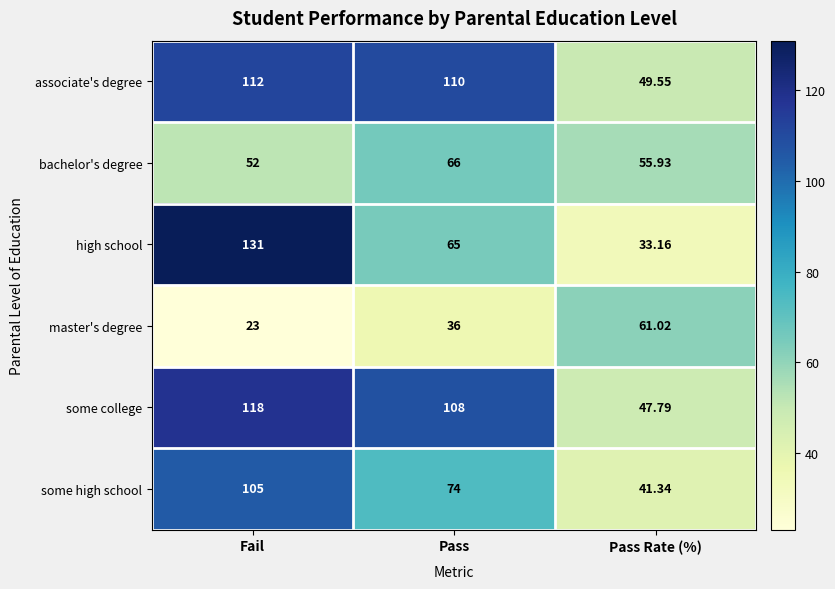

At which category does the chart reach its peak across all series?

Fail